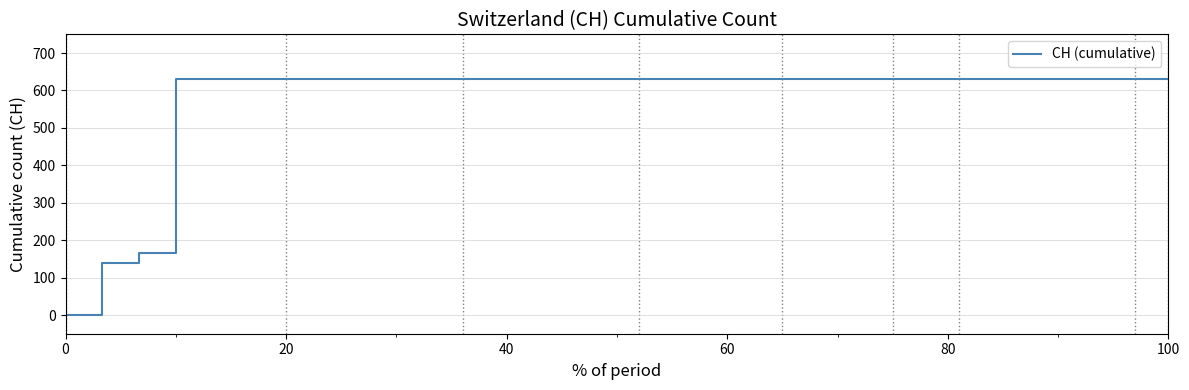

What is the greatest value displayed?

631